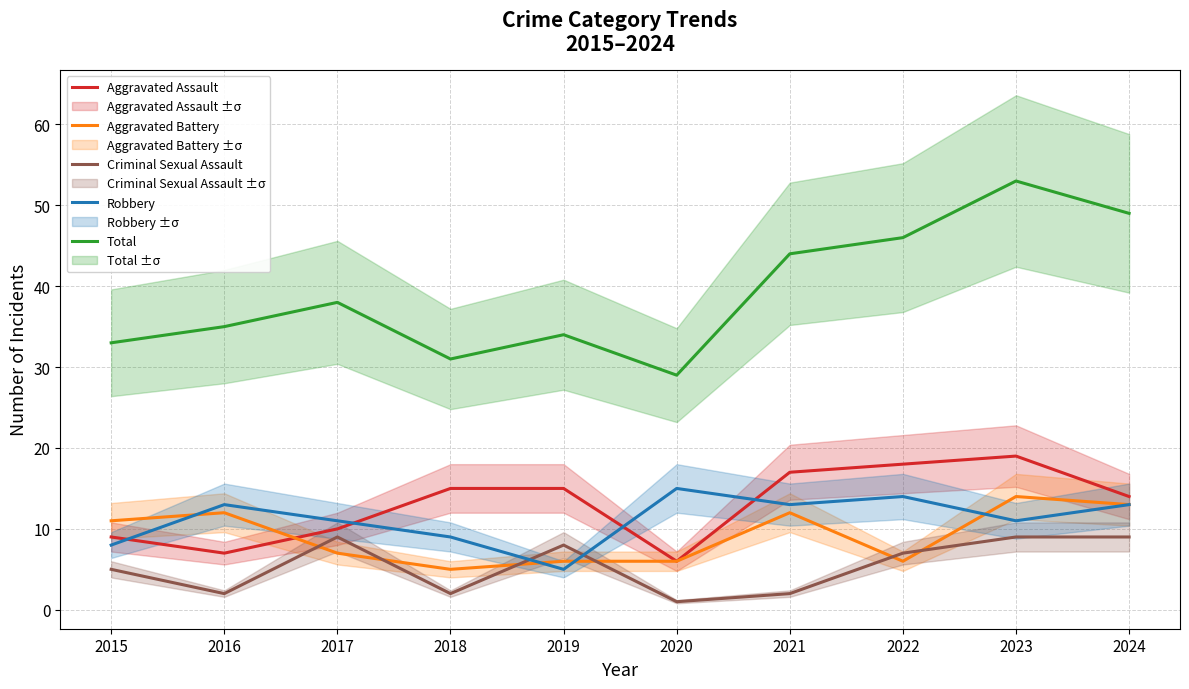

What is the sum of all Total values?

392